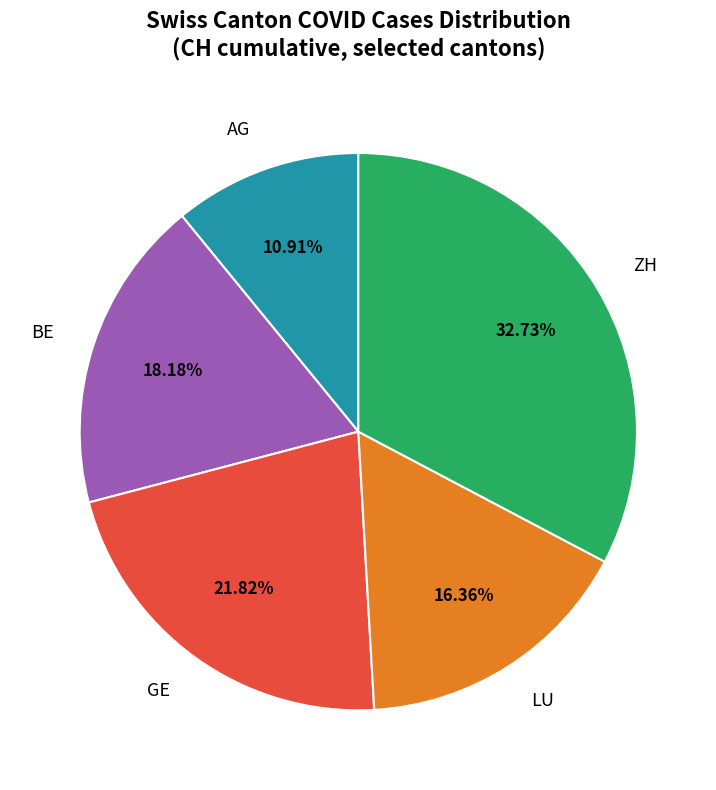

What is the ratio of the value at GE to the value at LU?

1.3